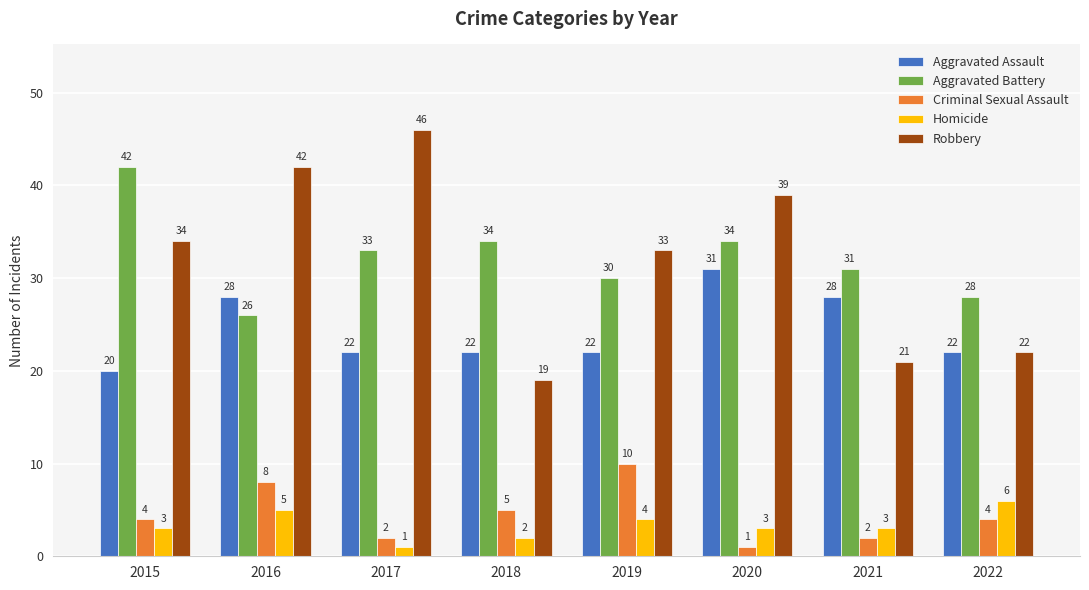

How many values in the Criminal Sexual Assault series are below 4?

3